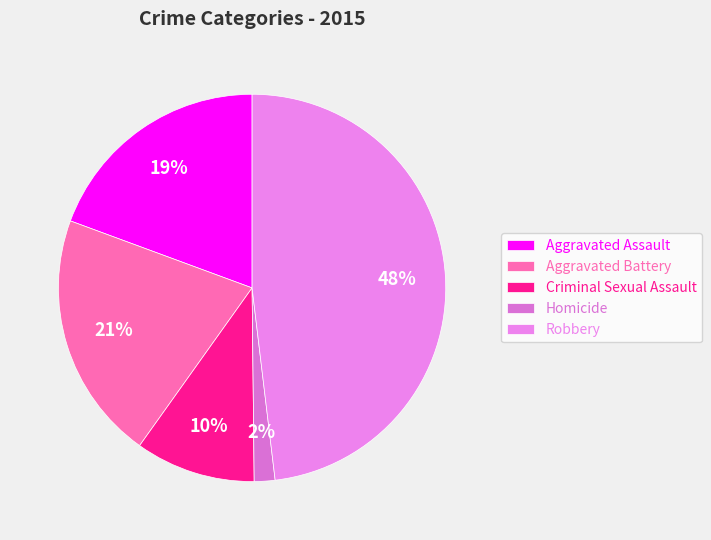

Does any single category account for the majority?

No